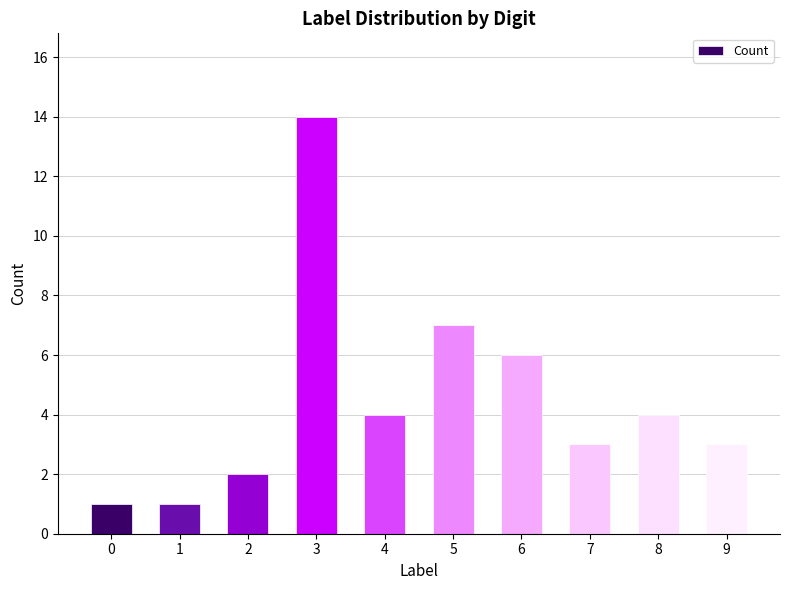

At which label does the data first exceed 4?

3